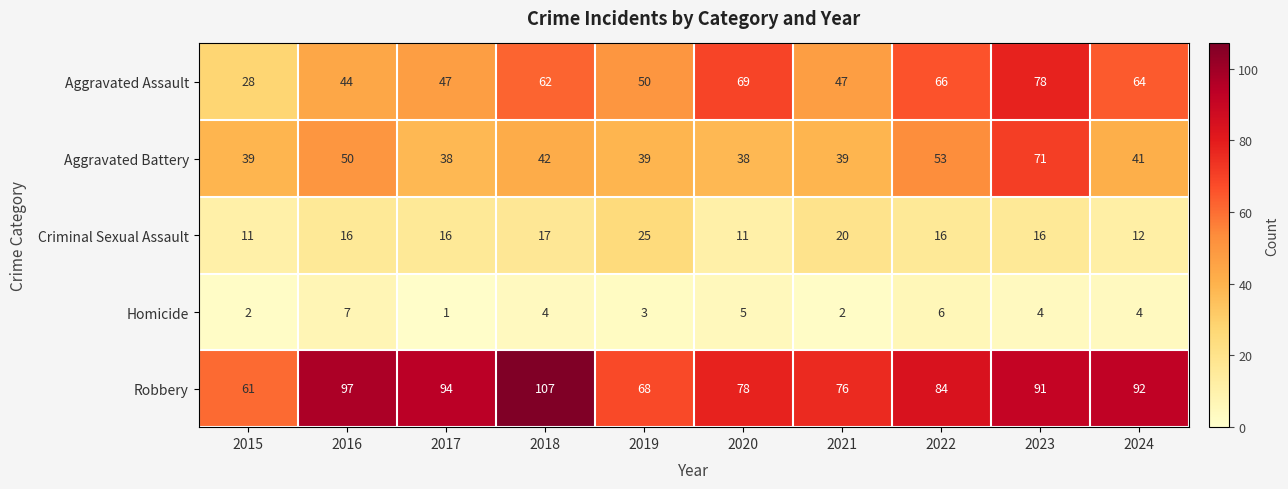

What is the difference between the Aggravated Assault values at 2016 and 2024?

20